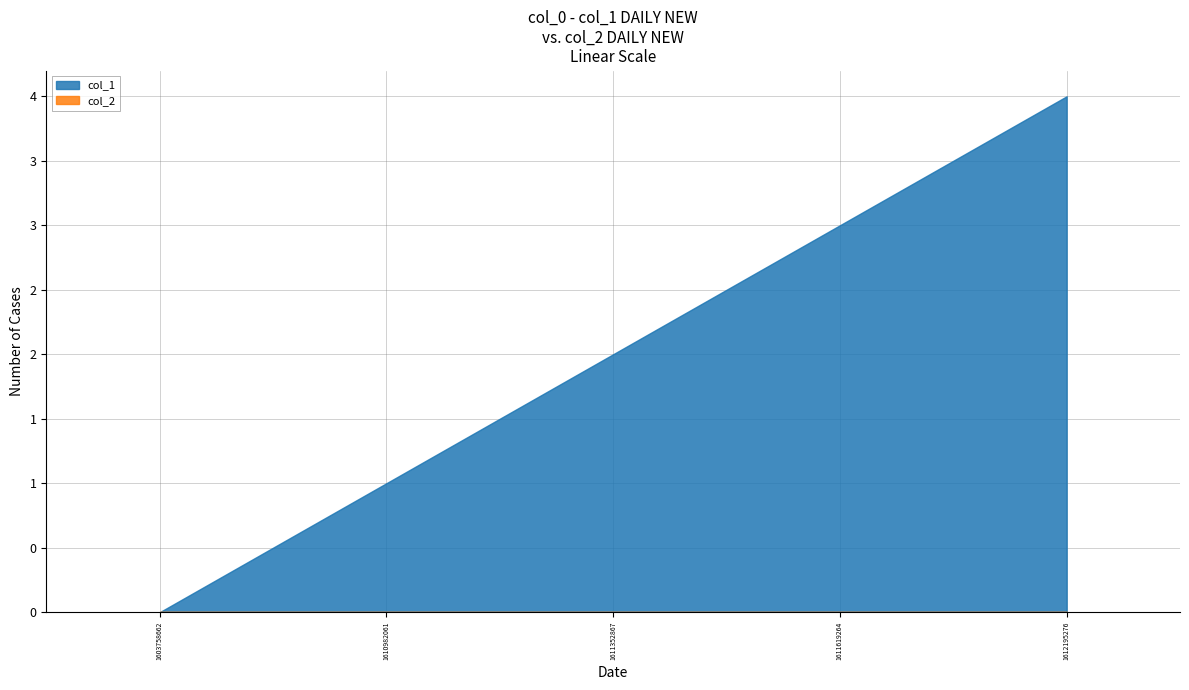

Reading right to left, what are all the values shown in this chart?

col_1: 1612195276=4	1611619264=3	1611352867=2	1610982061=1	1603758662=0
col_2: 1612195276=0	1611619264=0	1611352867=0	1610982061=0	1603758662=0